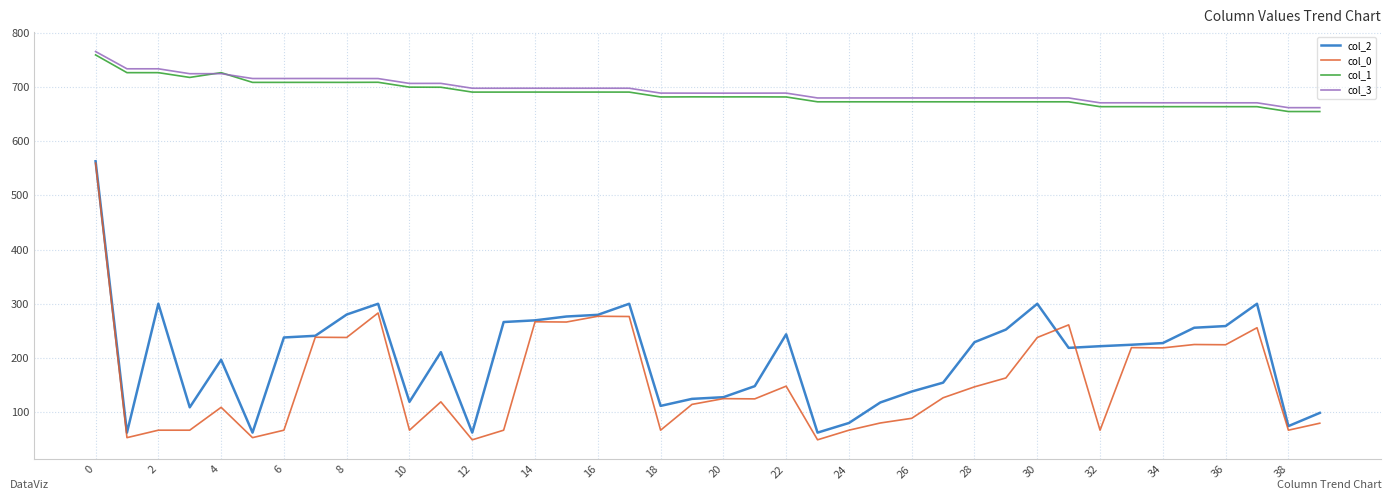

What is the minimum value shown in the chart?

49.0